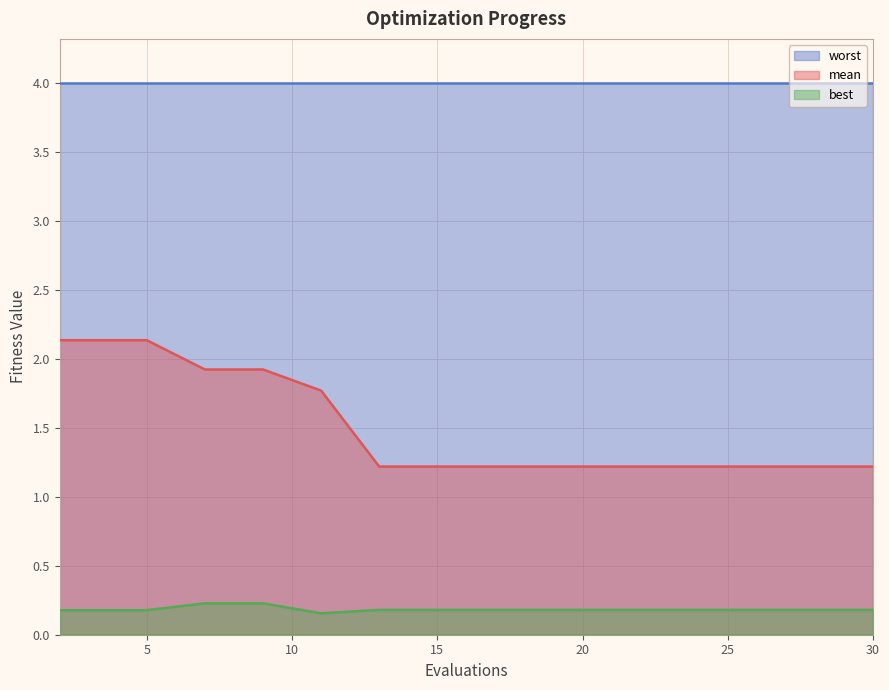

What is the sum of the mean values at 26 and 20?

2.4